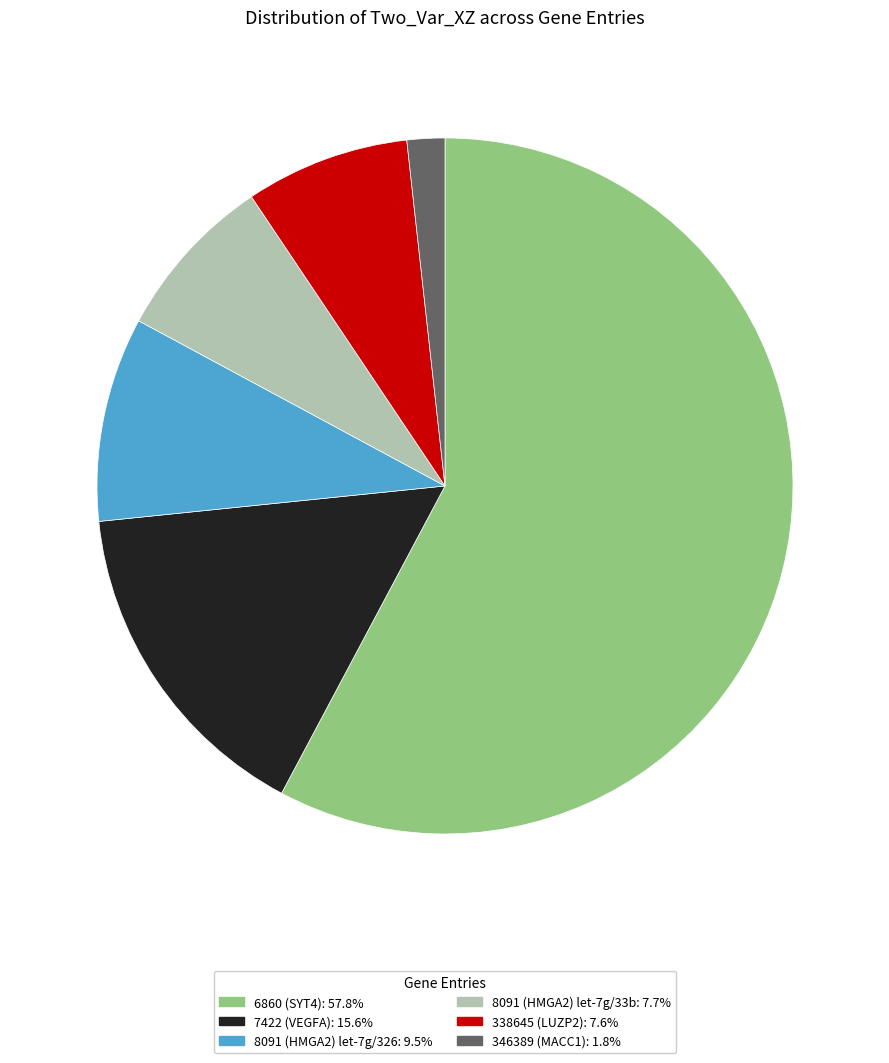

Count the number of slices in the pie.

6